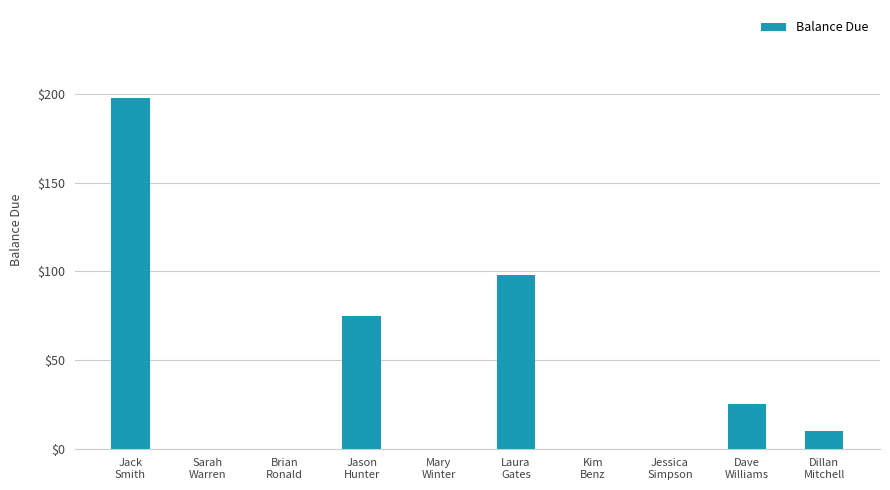

What is the sum of all values?

406